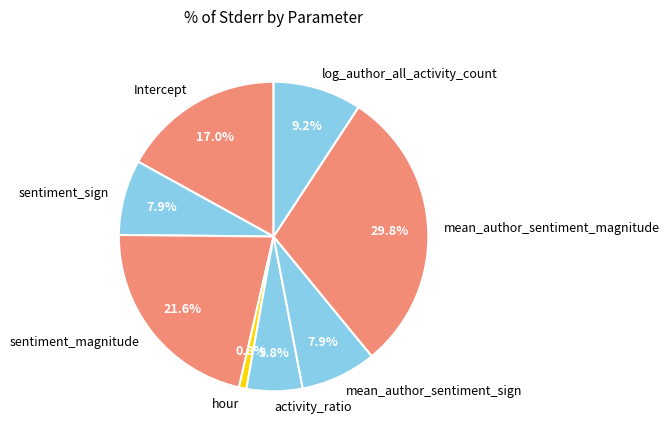

The log_author_all_activity_count slice represents 9% of the pie. True or false?

True